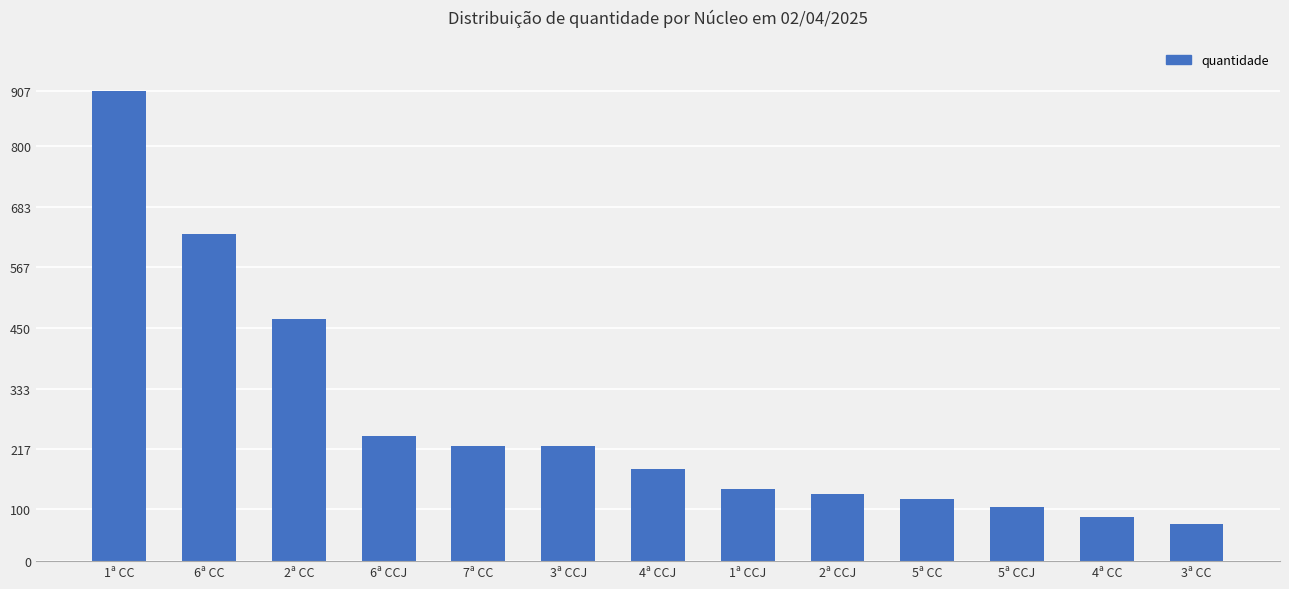

The chart shows a value of 70 at 5ª CC. True or false?

False